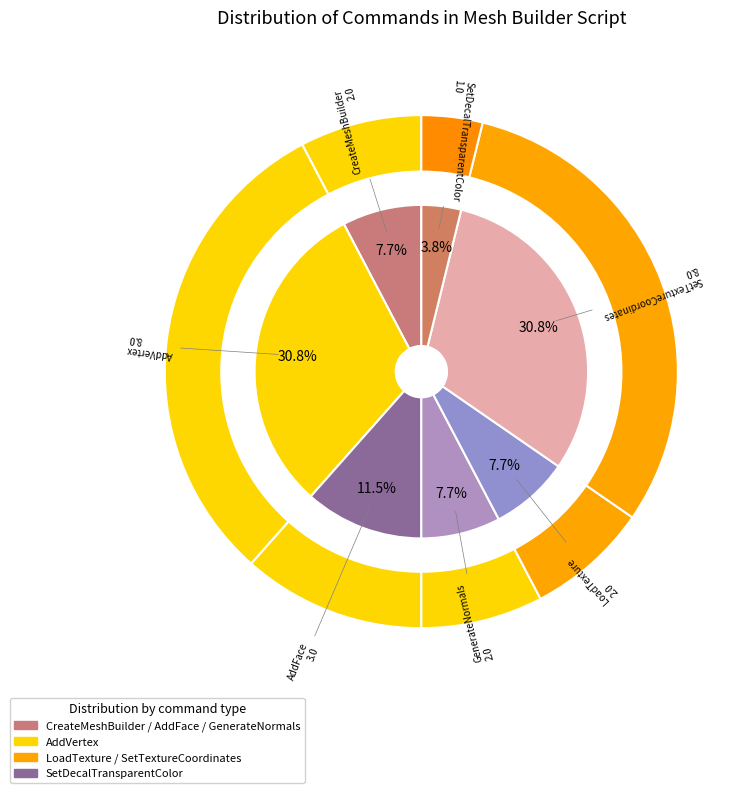

Rank the categories by value from highest to lowest.

AddVertex, SetTextureCoordinates, AddFace, CreateMeshBuilder, GenerateNormals, LoadTexture, SetDecalTransparentColor